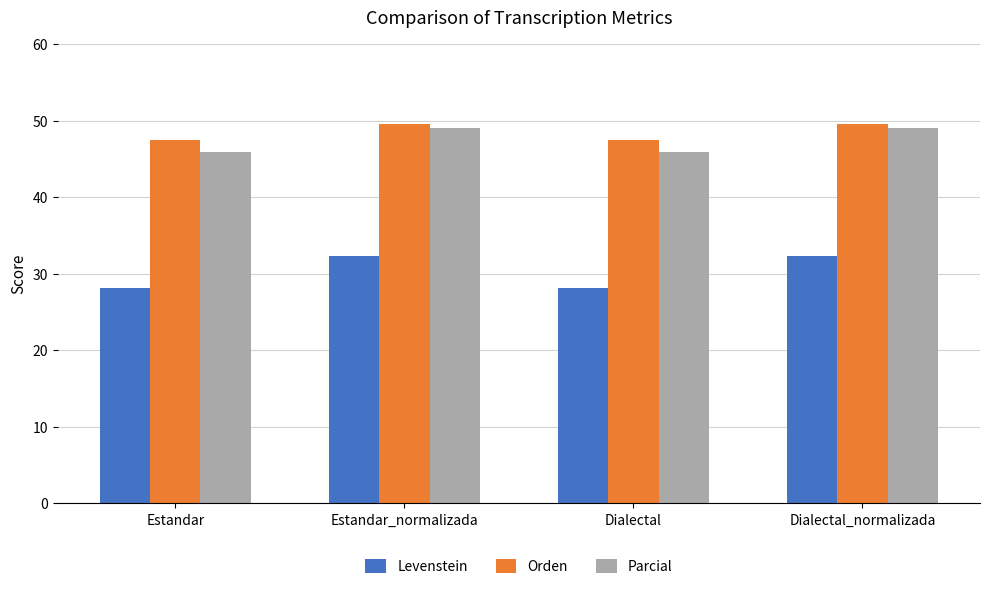

The Orden series shows 84.9 at Dialectal. True or false?

False